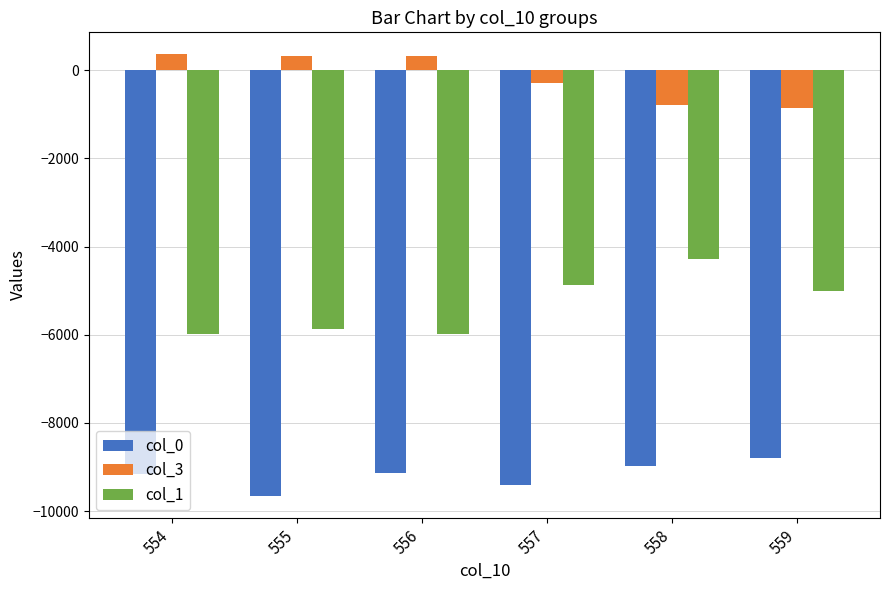

What is the average value of the col_3 series?

-154